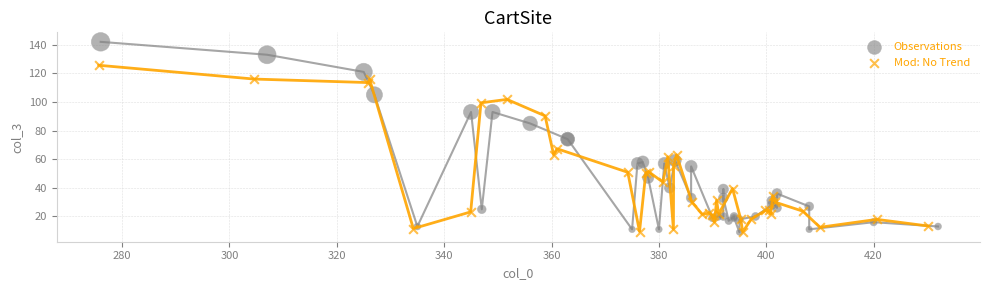

Which series has the largest Y range (max minus min)?

Observations